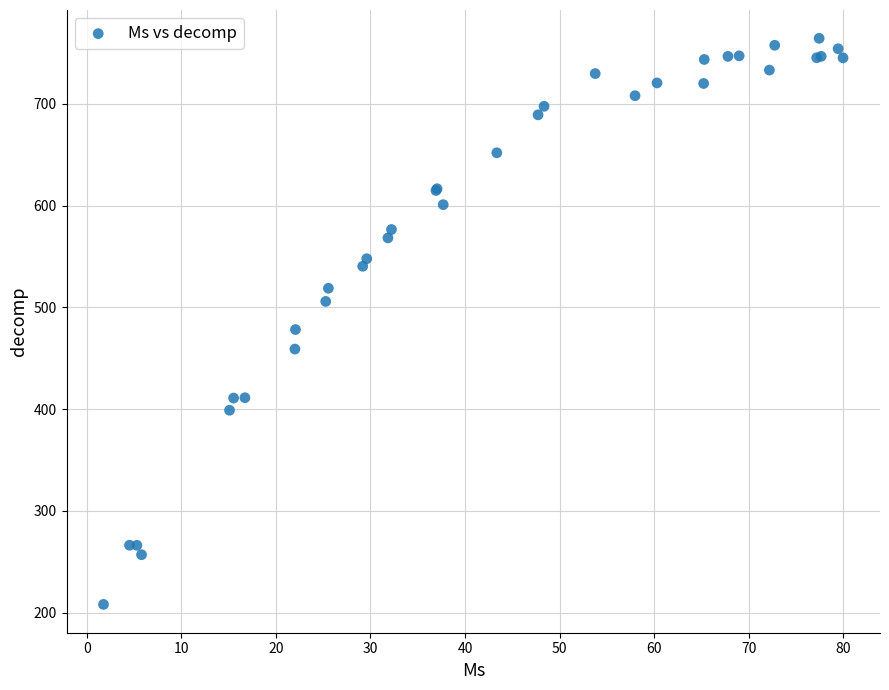

What Y value in the scatter plot is closest to 486?

478.2